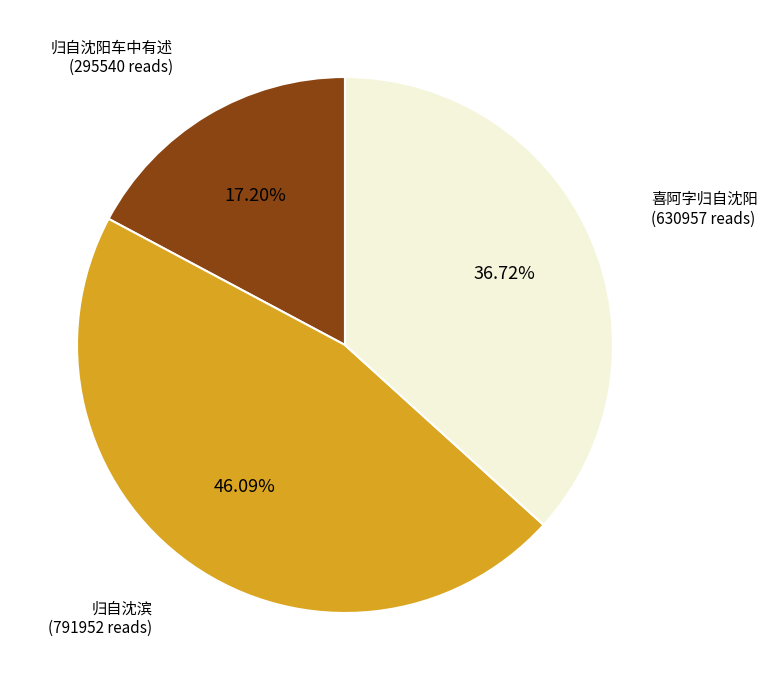

Does any single category account for the majority?

No